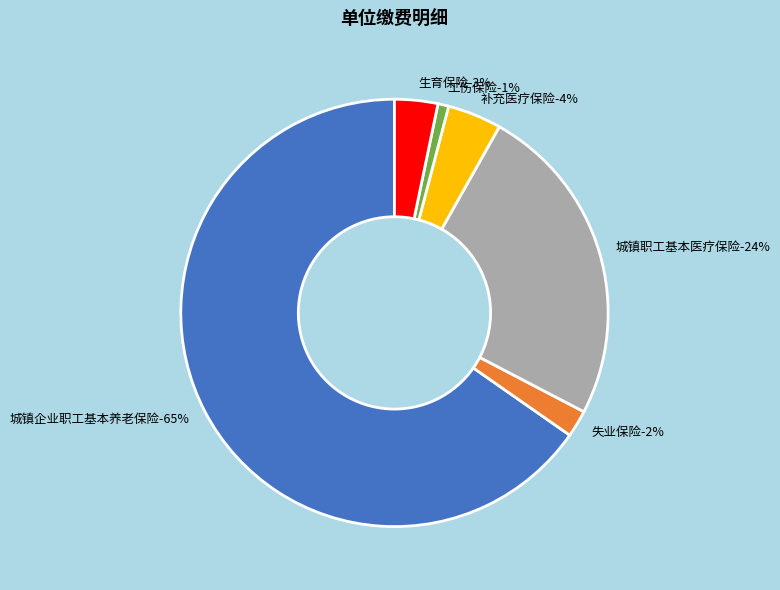

What is the change in value from 城镇企业职工基本养老保险 to 补充医疗保险?

-570.0